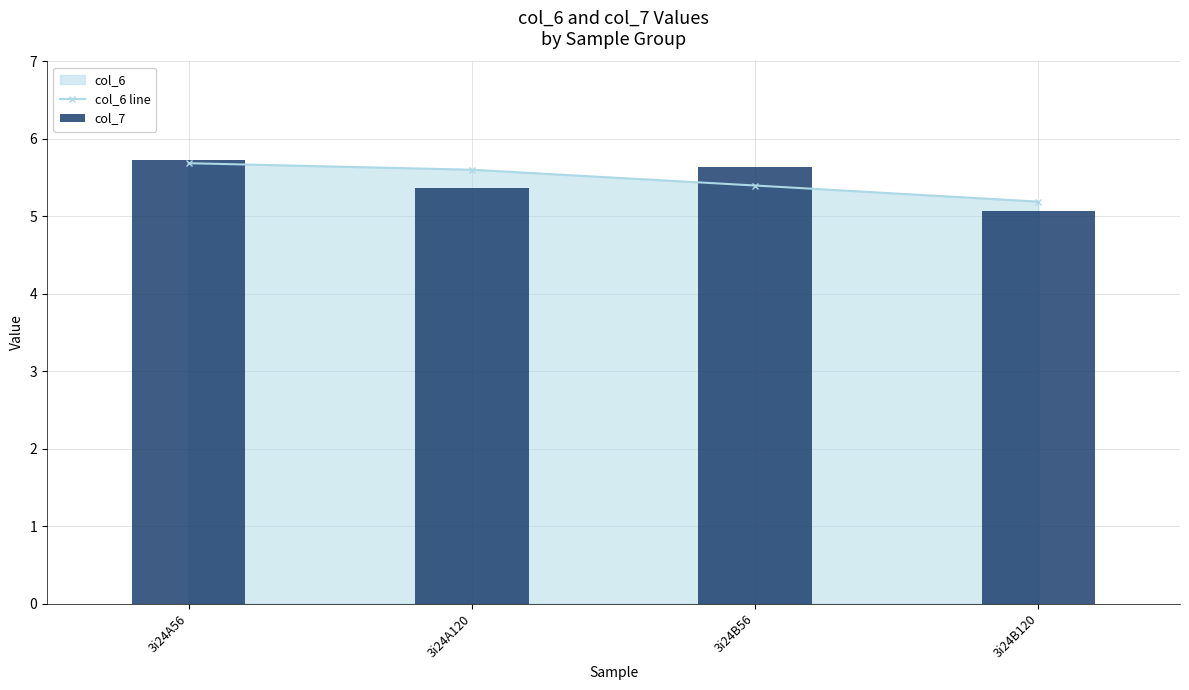

Rank the series at 3i24A56 from highest to lowest value.

col_7, col_6 line